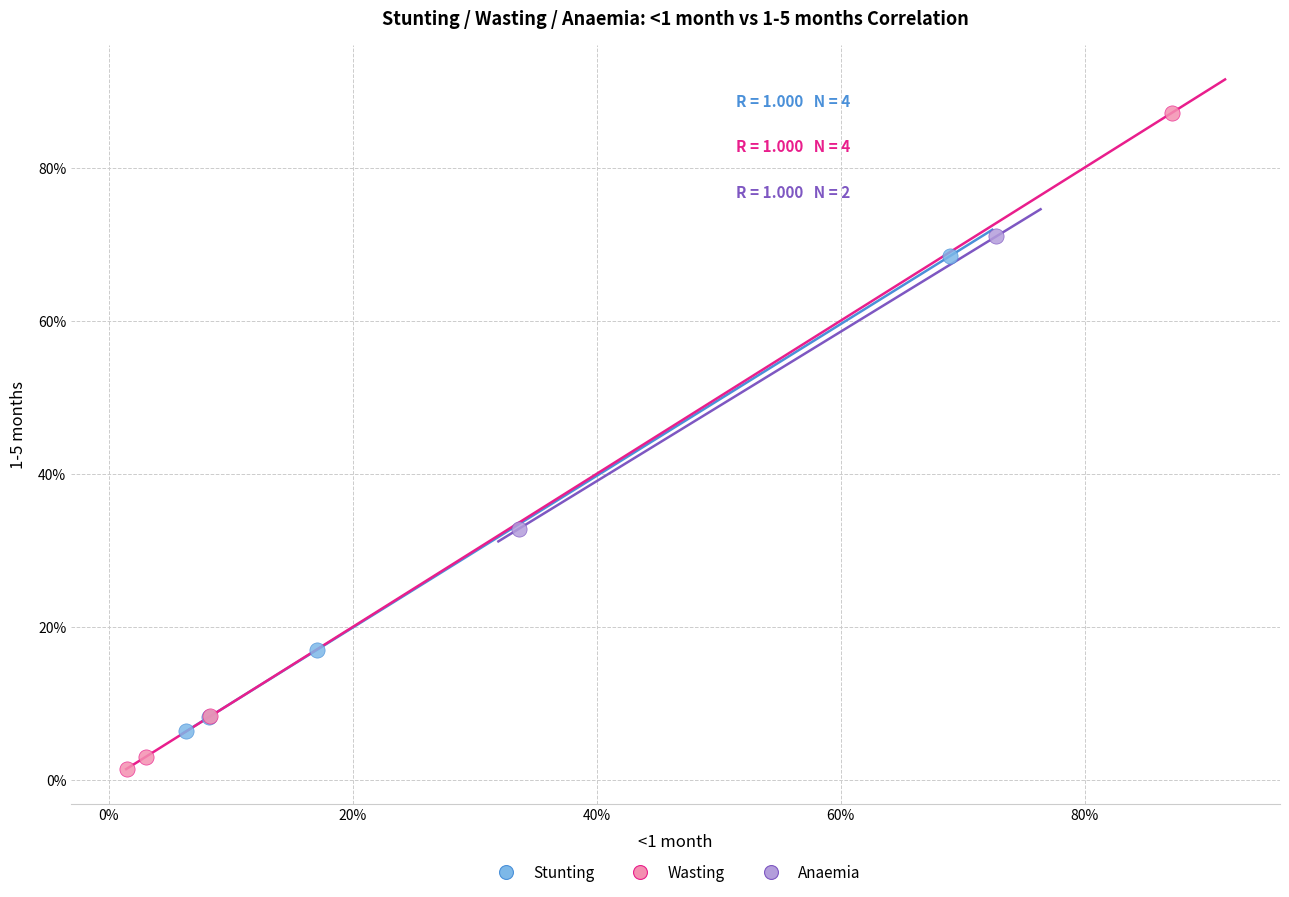

What are all the series names shown in the legend?

Stunting, Wasting, Anaemia